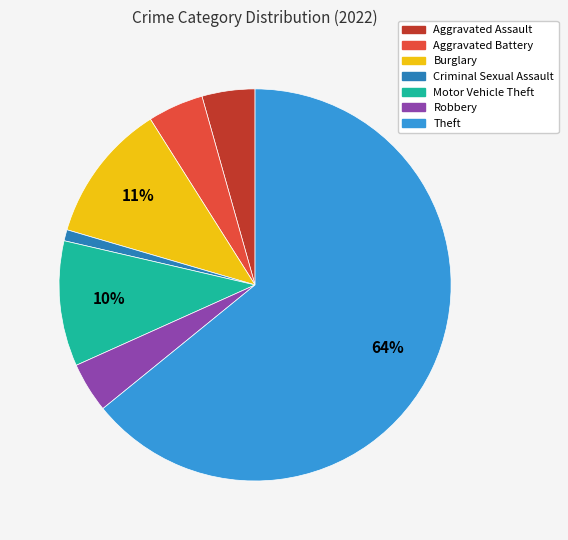

Is there any slice that represents more than half of the pie?

Yes